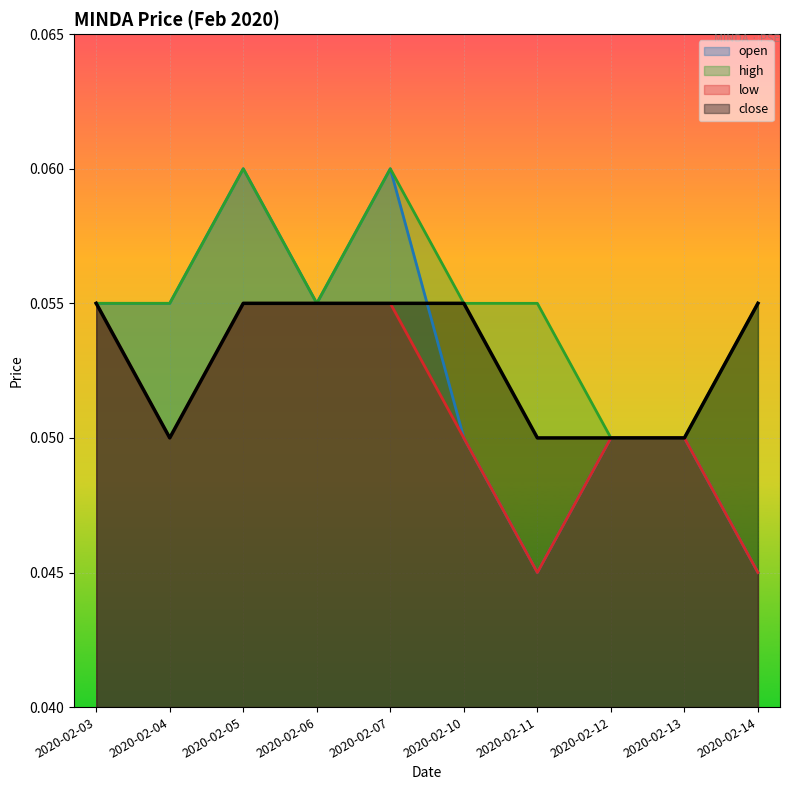

The low series shows 0.1 at 2020-02-05. True or false?

True